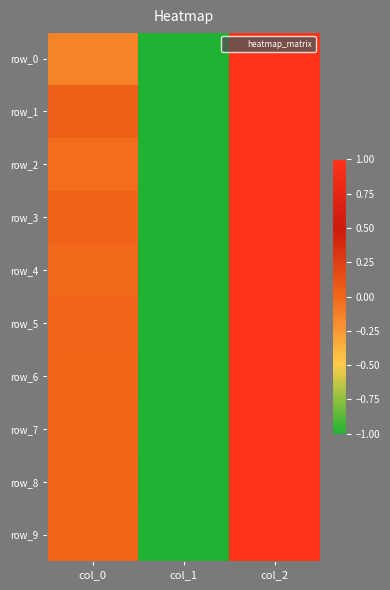

What is the difference between the maximum and minimum values in the row_8 series?

2.0